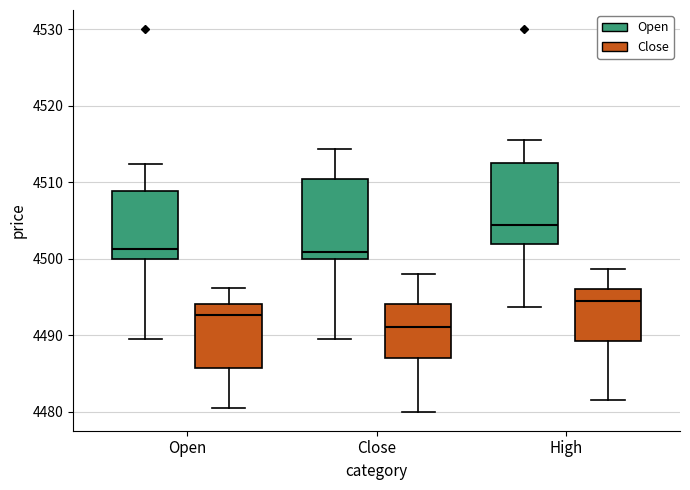

Which box has the highest median line?

High (Open)